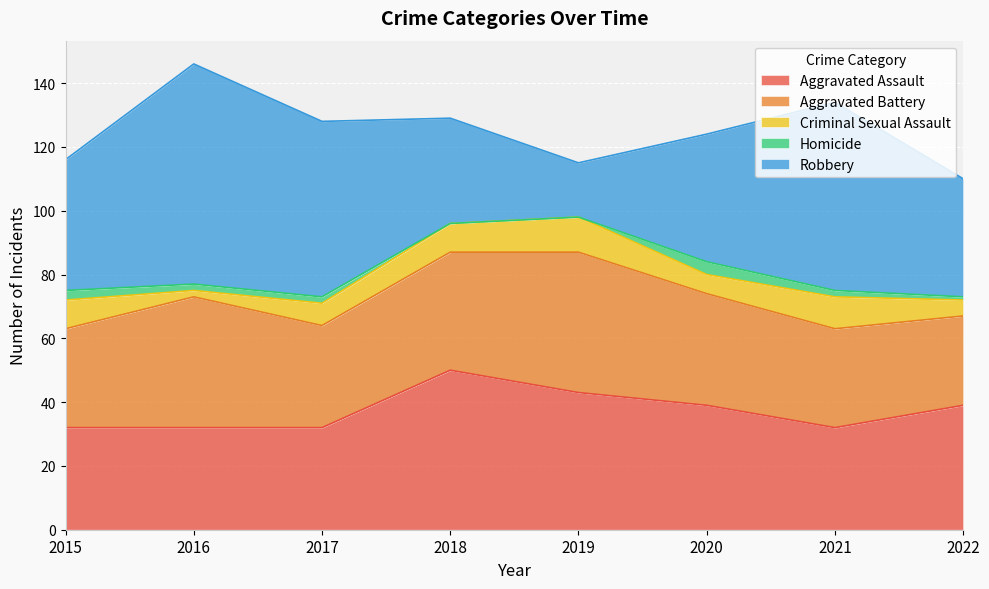

What are all the series names shown in the legend?

Aggravated Assault, Aggravated Battery, Criminal Sexual Assault, Homicide, Robbery